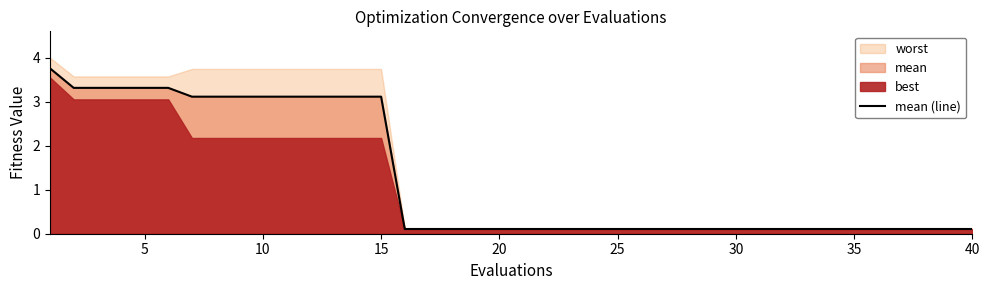

What is the highest value of the mean (line) series?

3.8